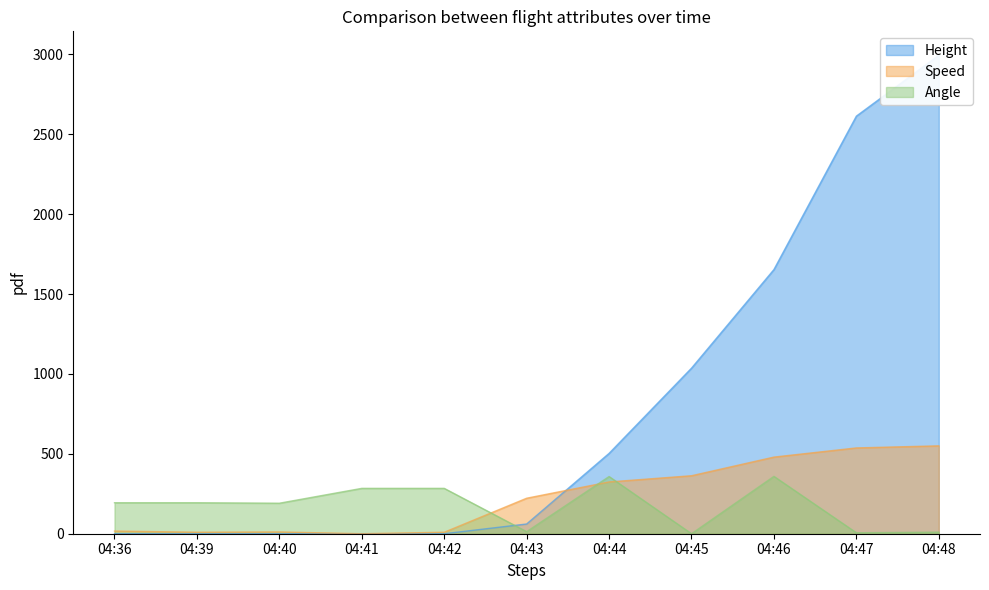

True or false: Speed has more than 0 interior local peaks.

True